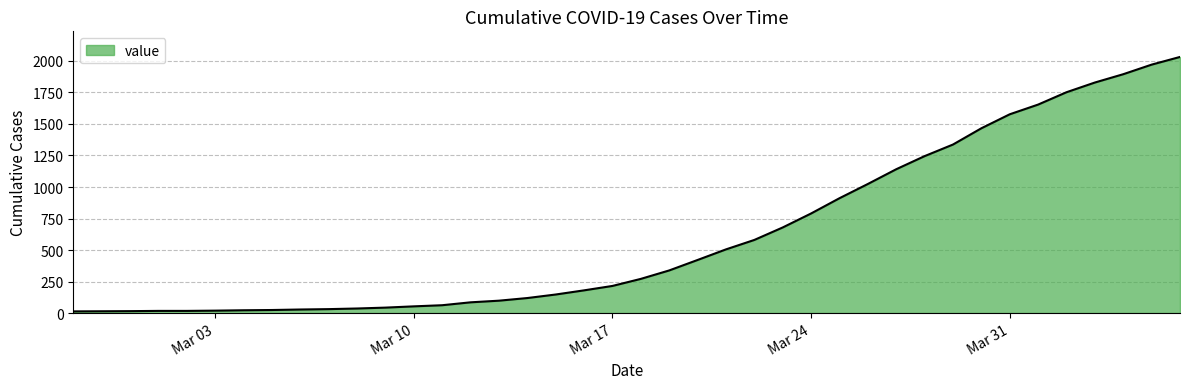

What is the greatest value displayed?

2032